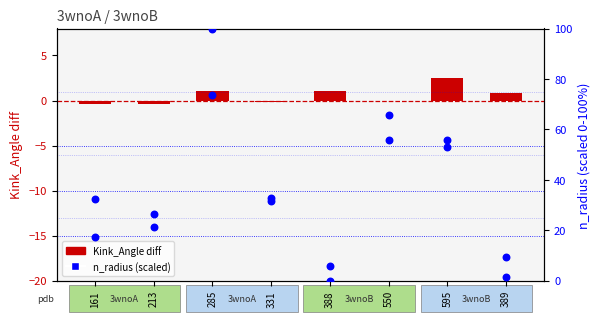

At which category is the sum across all series the highest?

285